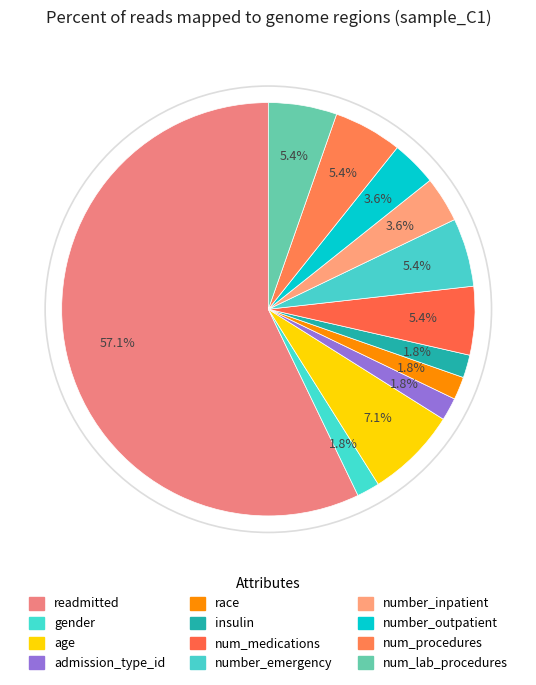

Does any single category account for the majority?

Yes